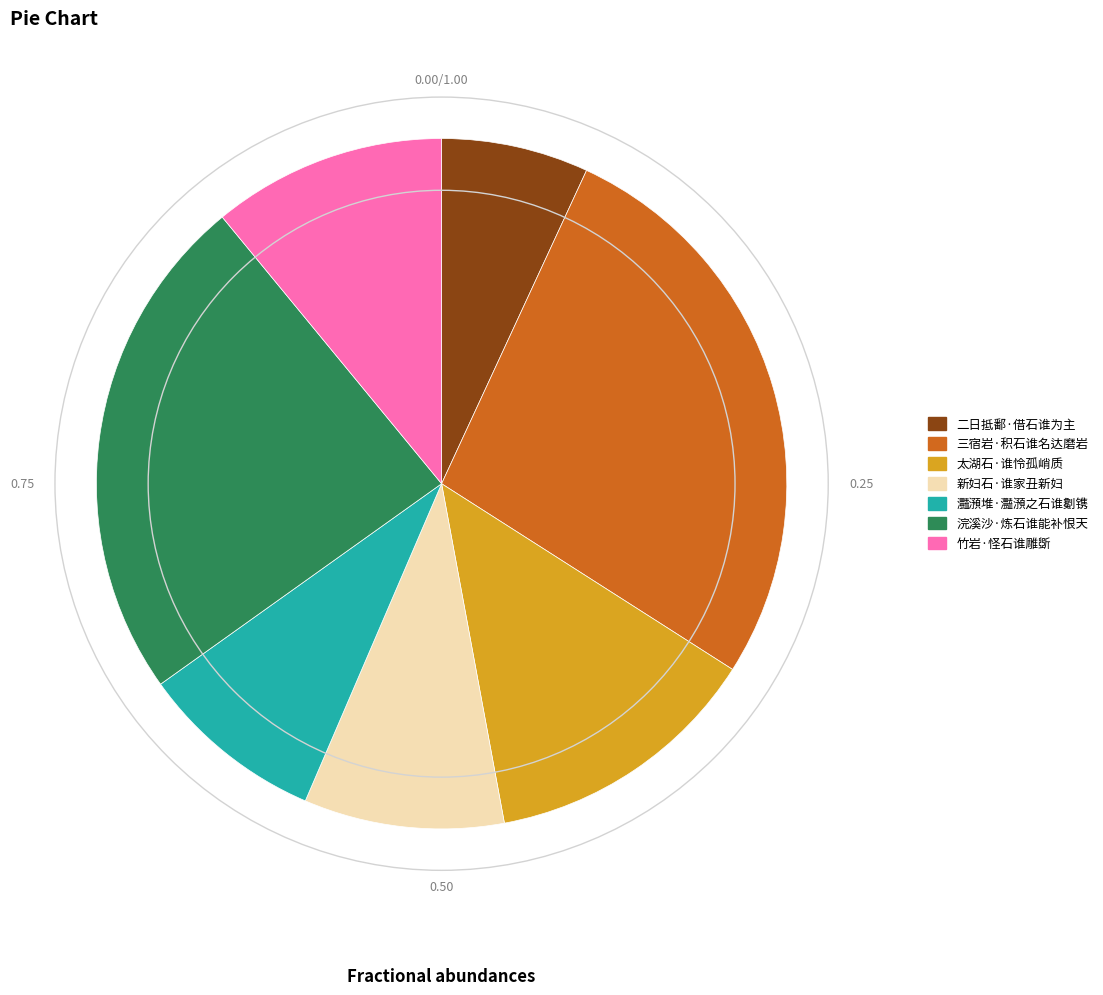

What is the largest slice in the pie chart?

三宿岩·积石谁名达磨岩